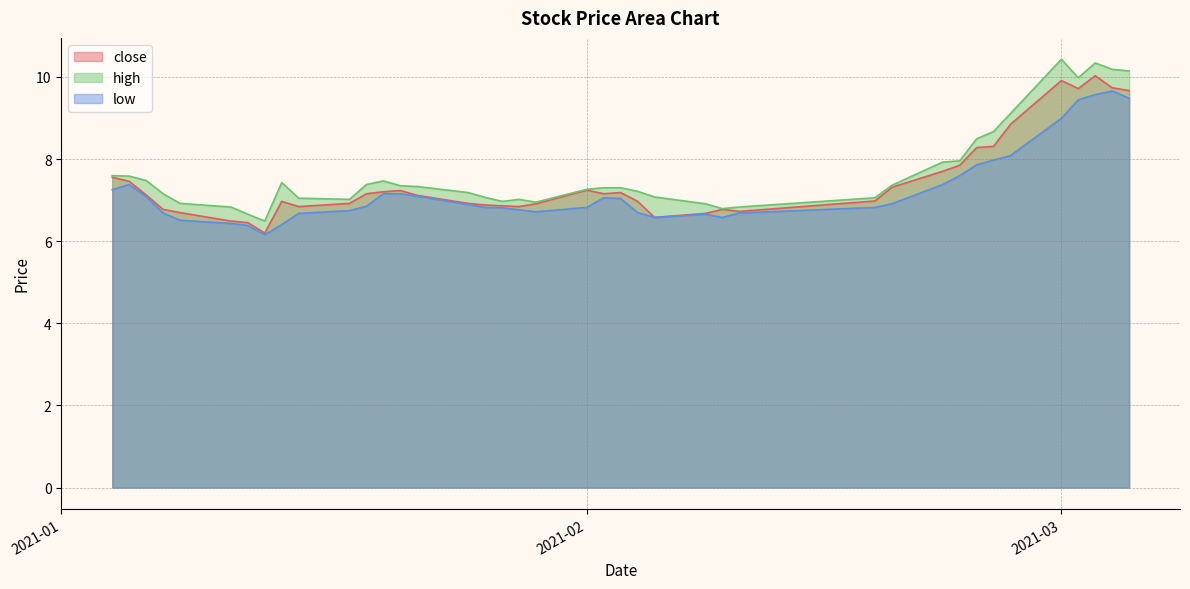

What value does the close series have at 2021-01-20?

7.2